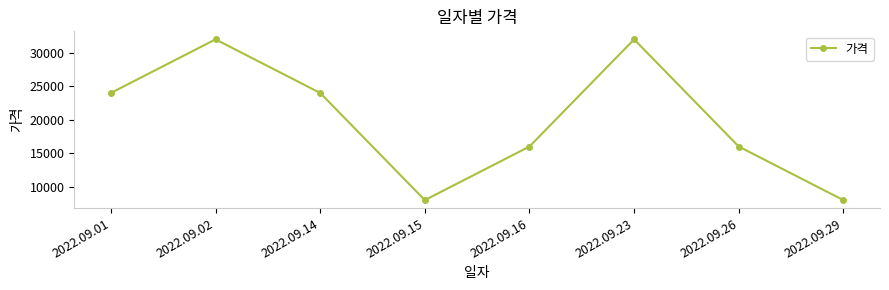

What is the greatest value displayed?

32000